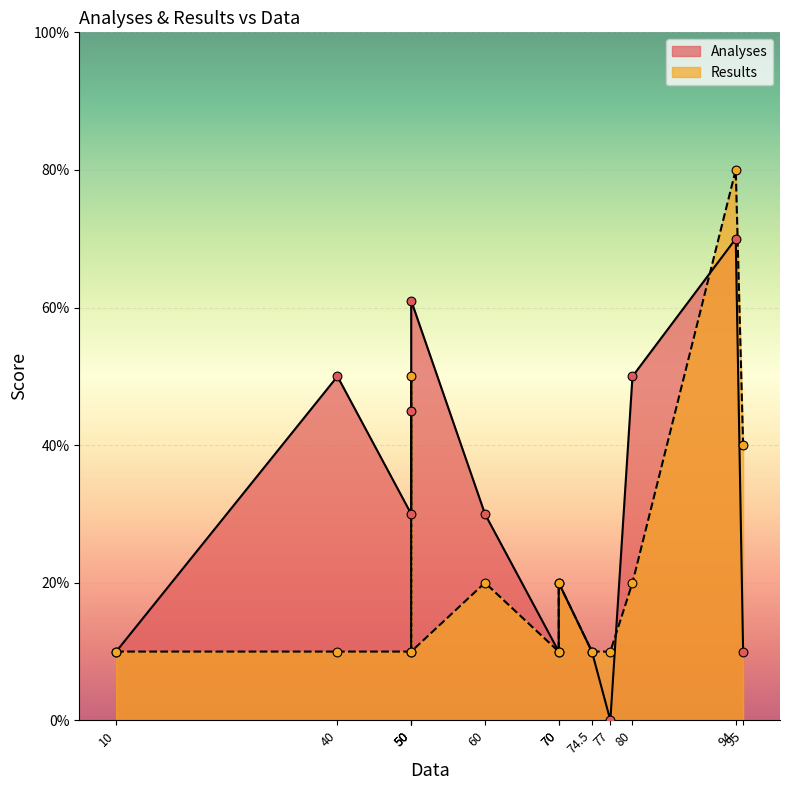

At how many categories does at least one series exceed 61?

1